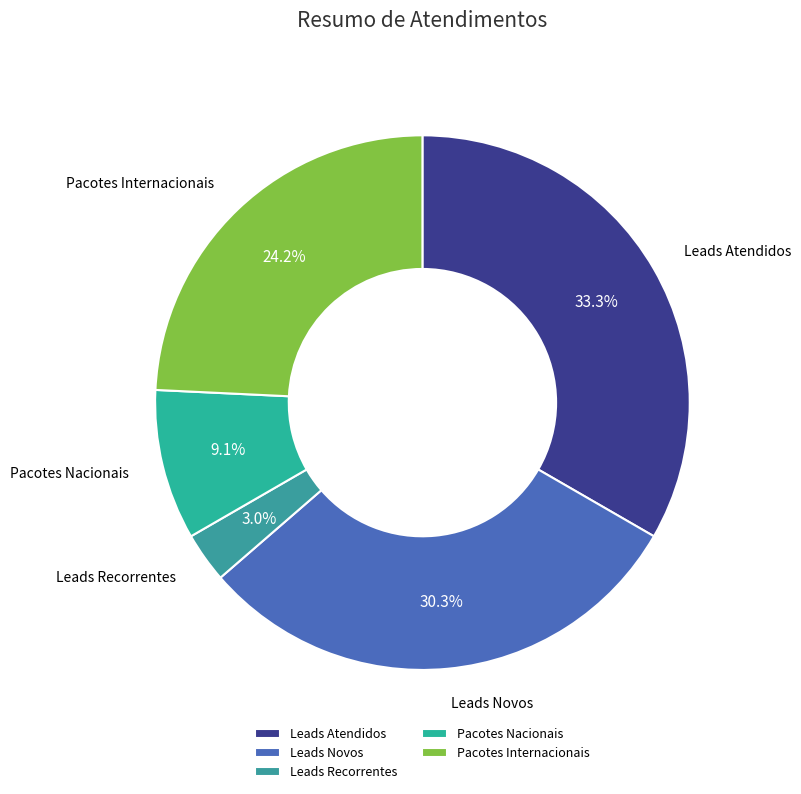

Is there any slice that represents more than half of the pie?

No